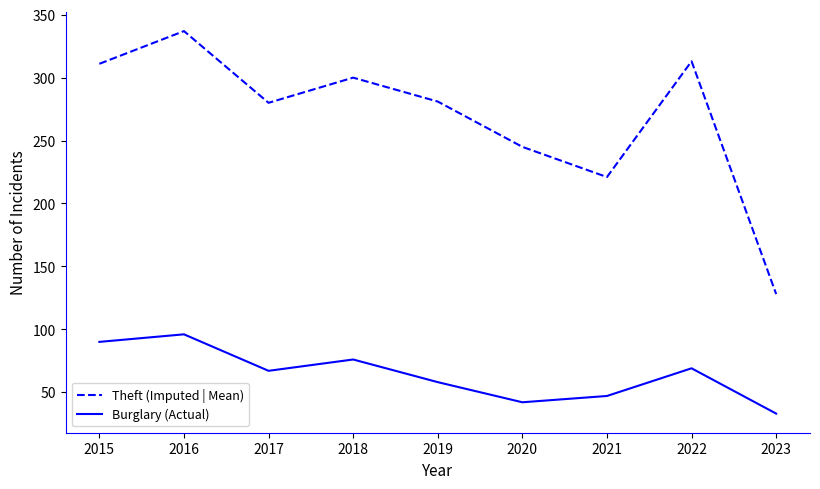

True or false: Theft (Imputed | Mean) and Burglary (Actual) intersect in this chart.

False